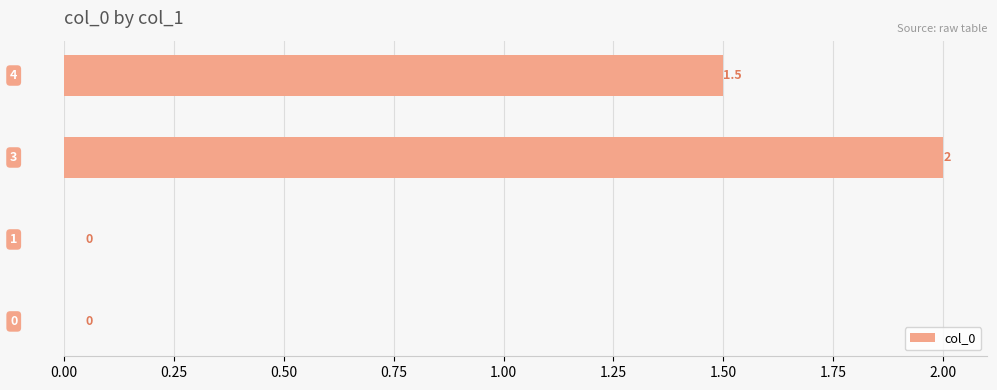

What is the greatest value displayed?

2.0